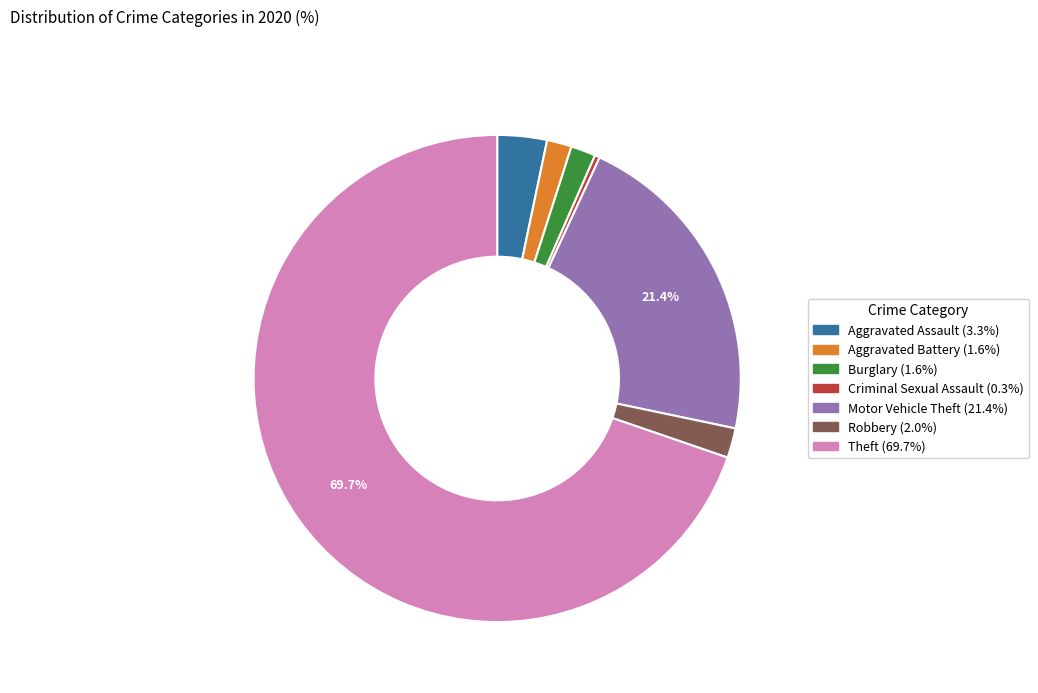

To the nearest percent, what portion does Motor Vehicle Theft represent?

21%